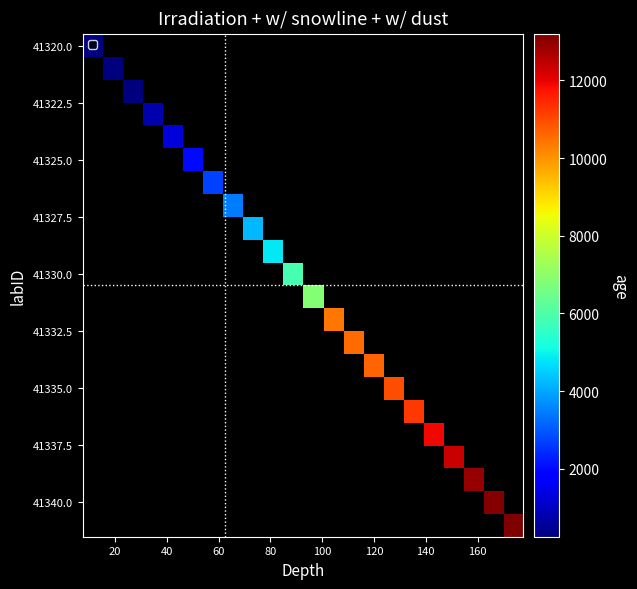

Count the number of categories in the chart.

22